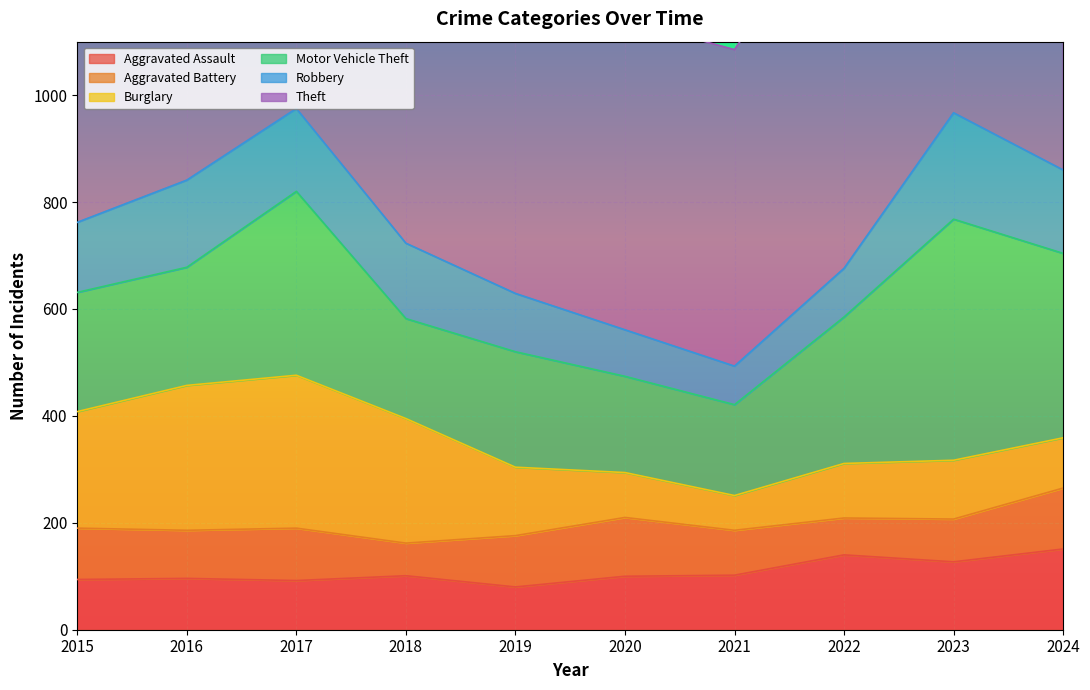

True or false: Theft and Aggravated Assault intersect in this chart.

False